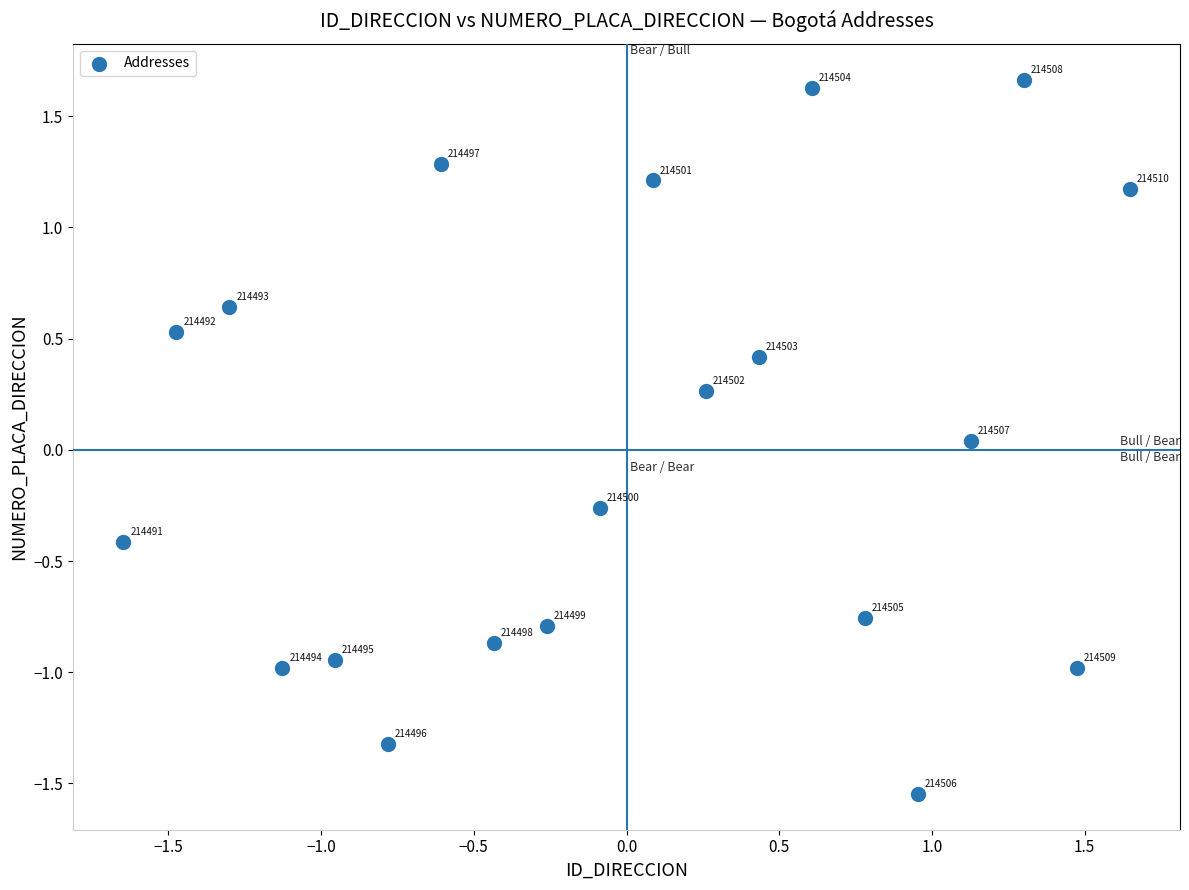

What is the range of X values (max minus min)?

3.3